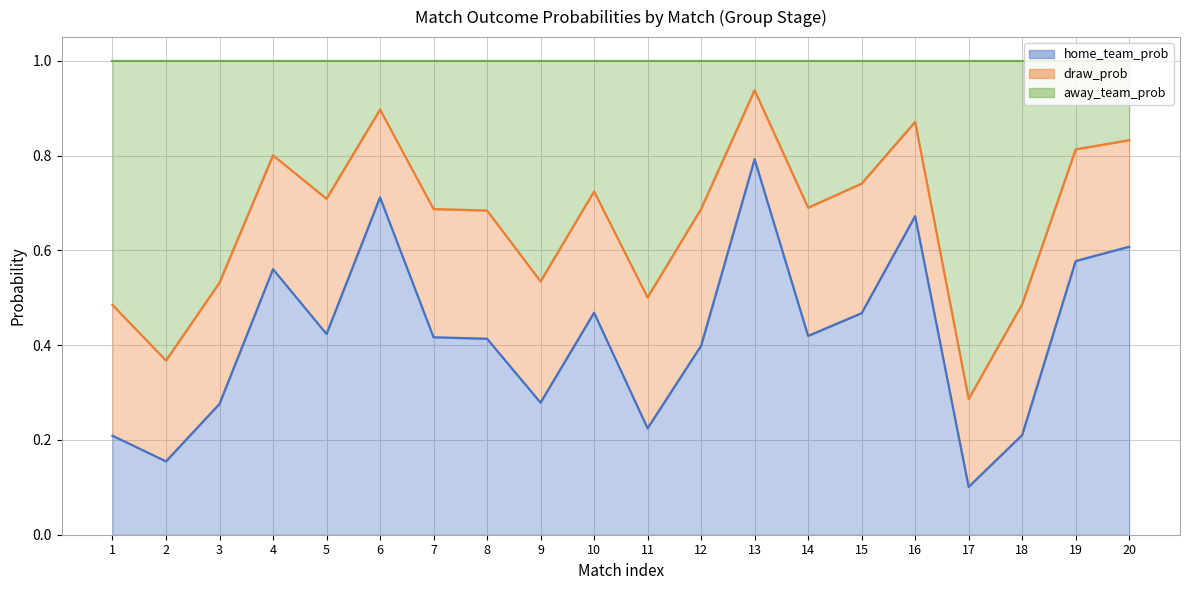

What is the value of the away_team_prob point at the 3rd from the left?

0.5